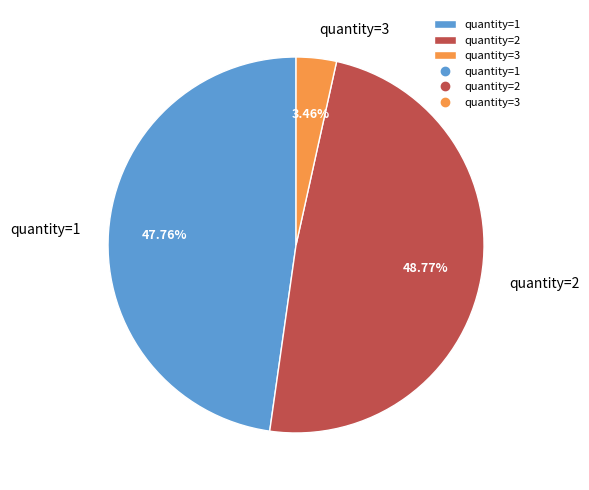

What is the smallest slice in the pie chart?

quantity=3